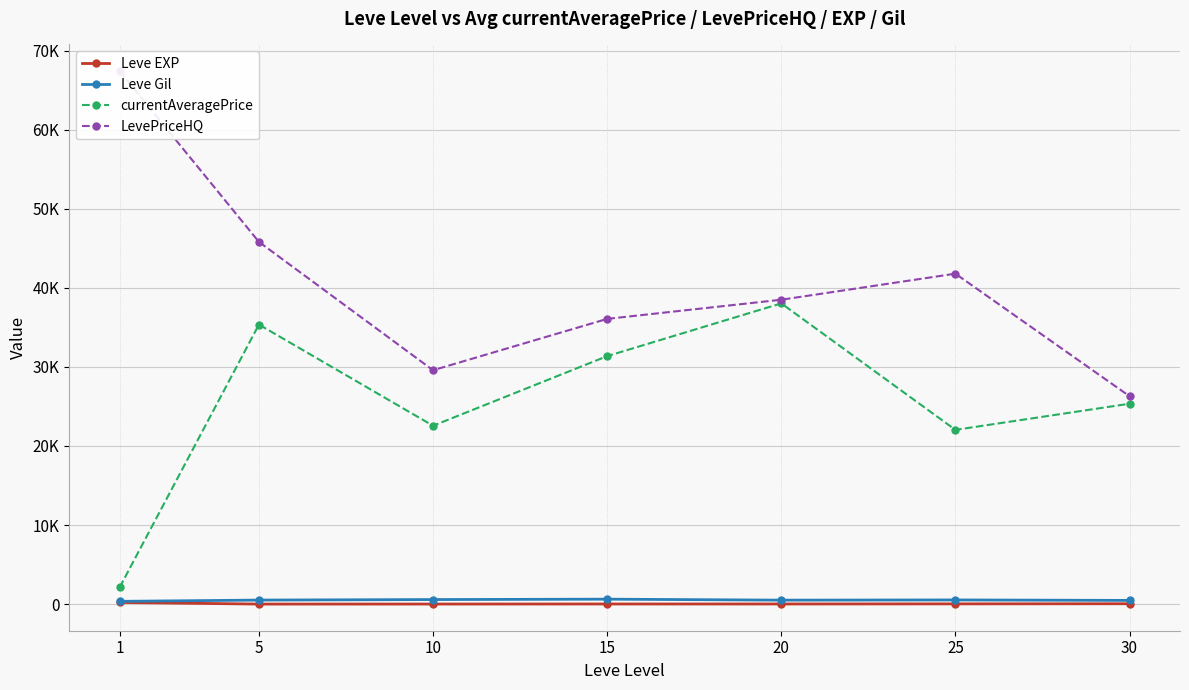

How many interior local peaks does the Leve Gil series have?

2